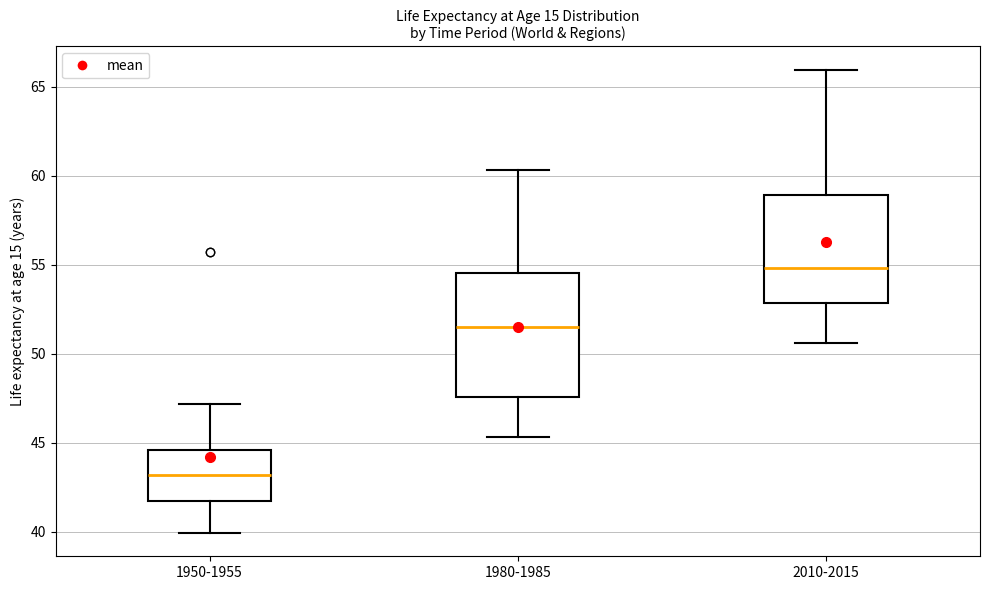

Reading left to right, read every box against the y-axis: the position of its median line, the range the box covers, and the ends of its whiskers. The values are not printed on the chart, so give them approximately, as read against the axis.

1950-1955: median 43.0, box 41.5 to 44.5, whiskers 40.0 to 47.0
1980-1985: median 51.5, box 47.5 to 54.5, whiskers 45.5 to 60.5
2010-2015: median 55.0, box 53.0 to 59.0, whiskers 50.5 to 66.0